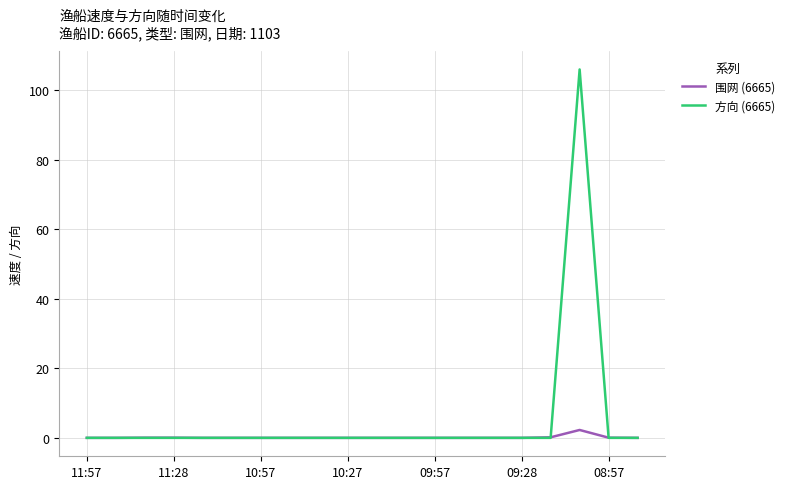

List the series in order of their overall mean, highest first.

方向 (6665), 围网 (6665)